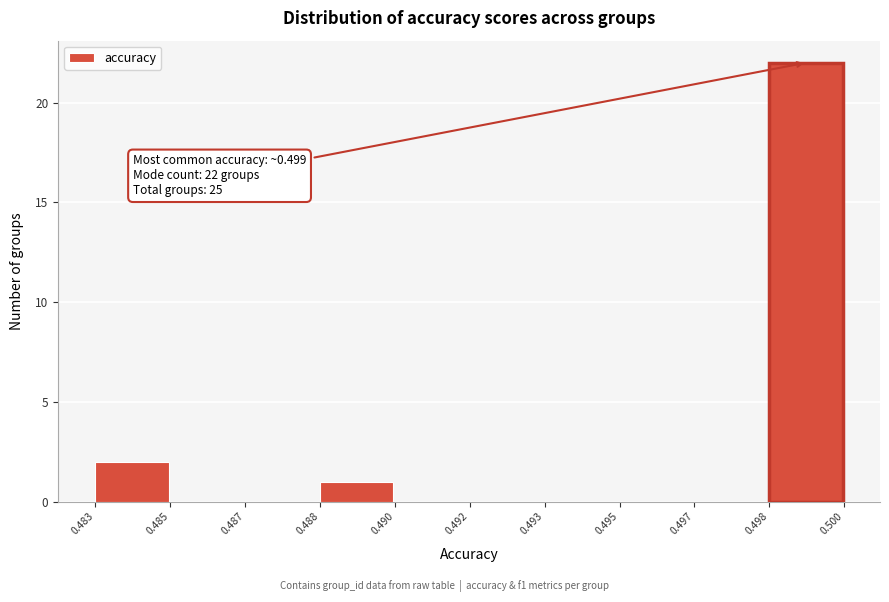

Where is the data nearest to the value 11?

0.483